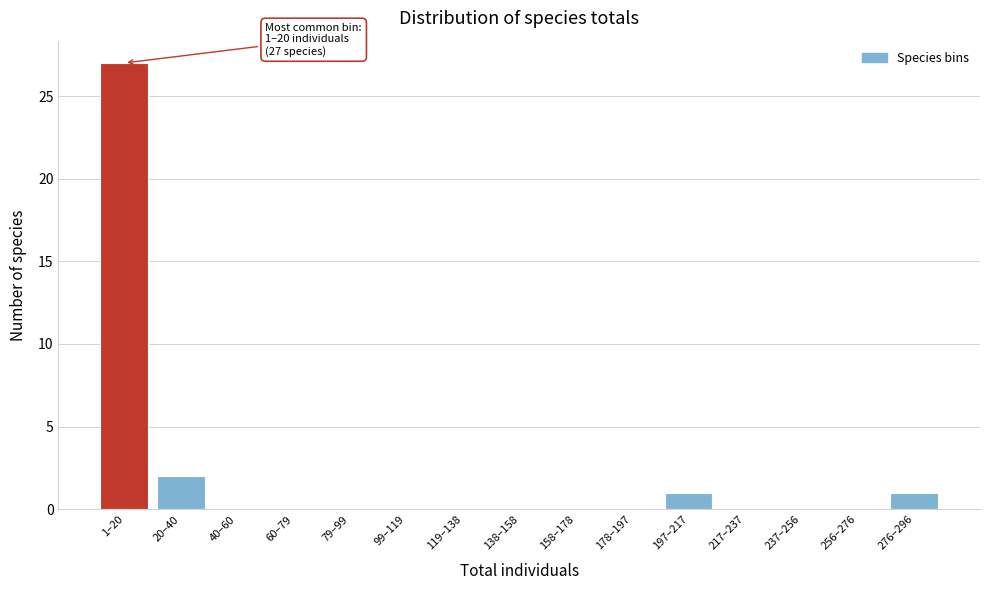

Reading right to left, what are all the values shown in this chart?

276–296=1	256–276=0	237–256=0	217–237=0	197–217=1	178–197=0	158–178=0	138–158=0	119–138=0	99–119=0	79–99=0	60–79=0	40–60=0	20–40=2	1–20=27